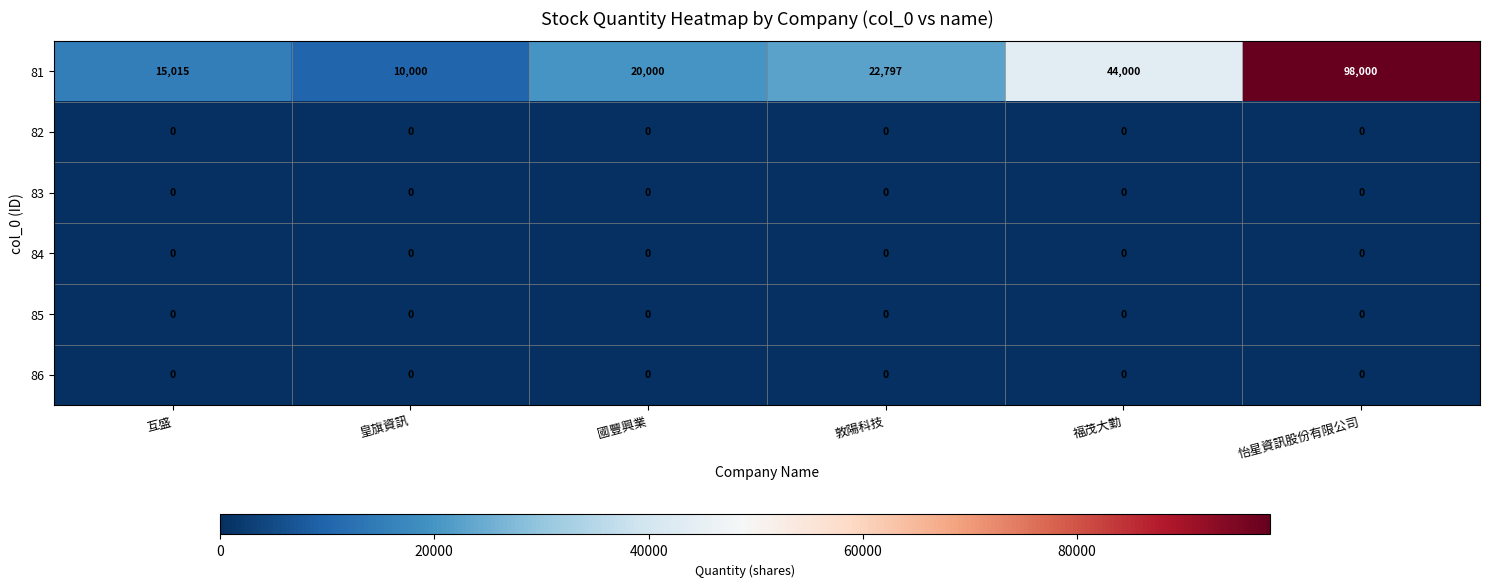

How many distinct data groups are displayed?

6